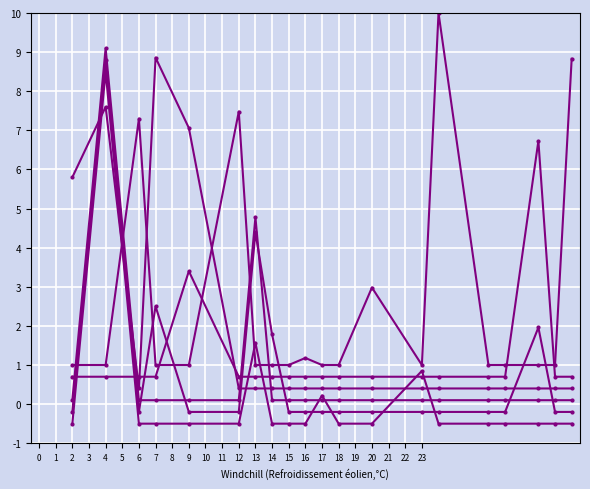

Count the number of data series in this chart.

6